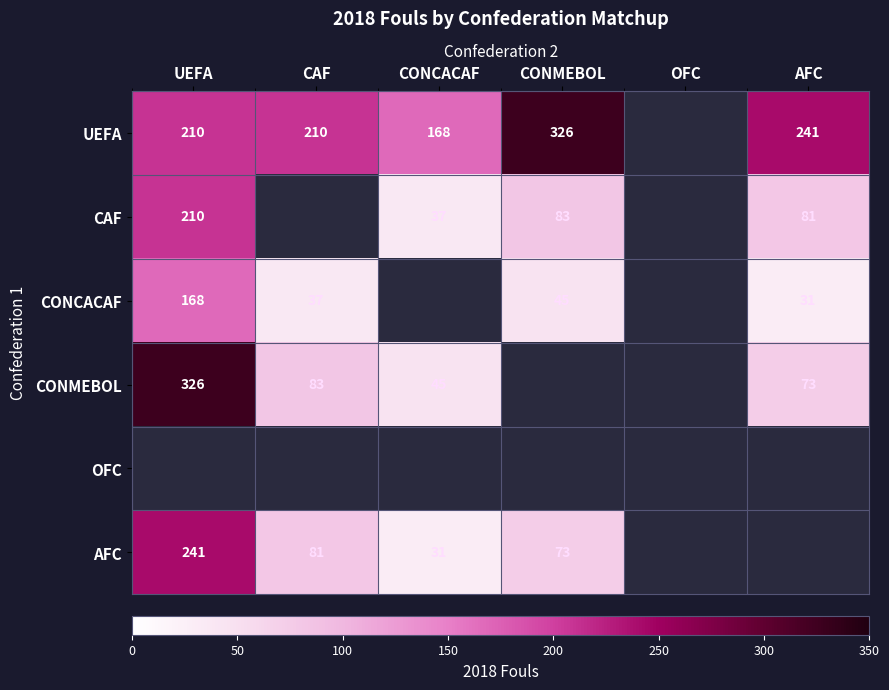

True or false: UEFA has a value of 317 at CAF.

False